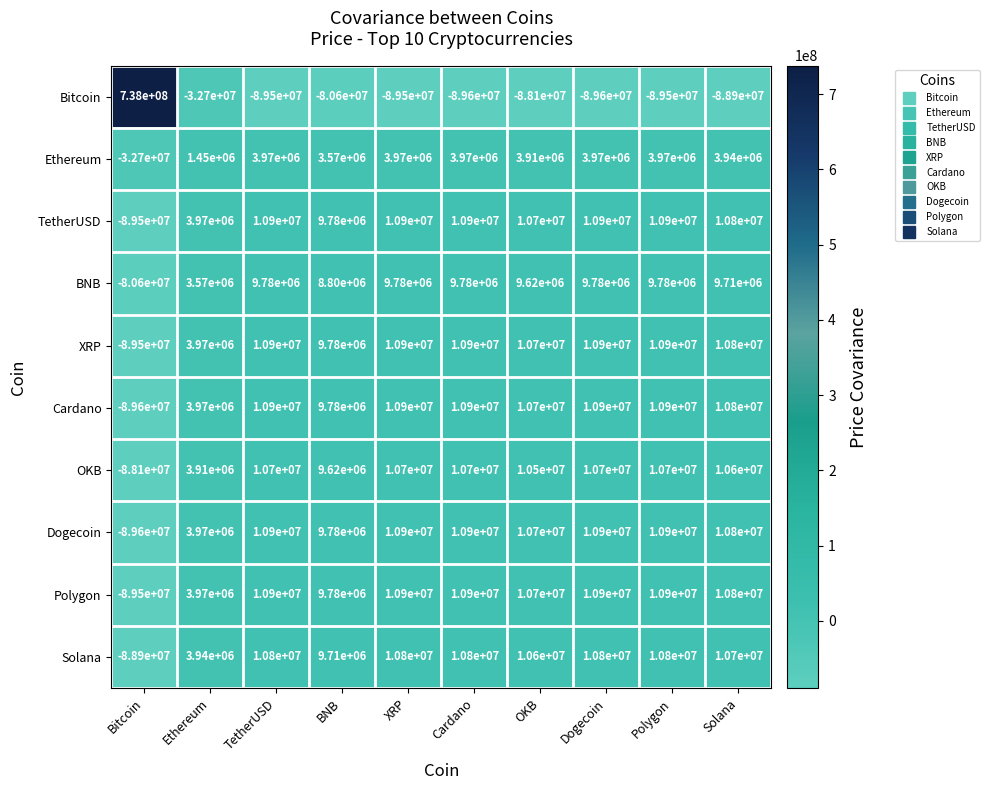

What is the spread (max minus min) of values at Dogecoin?

100500000